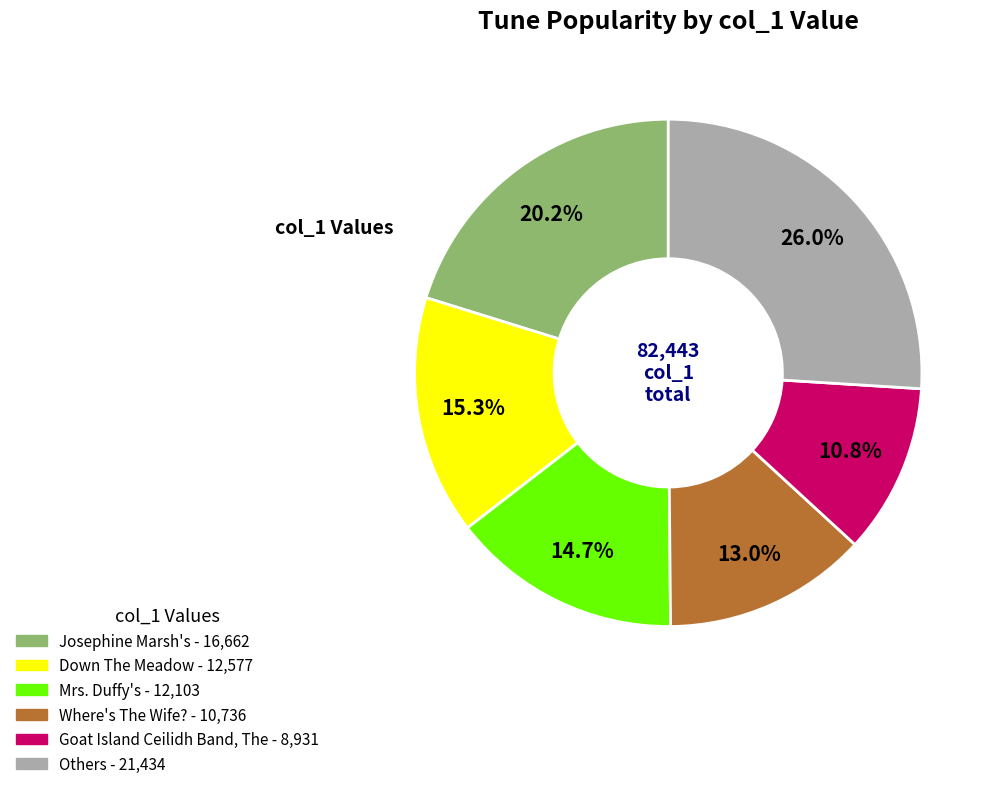

Is there a majority slice in this chart?

No